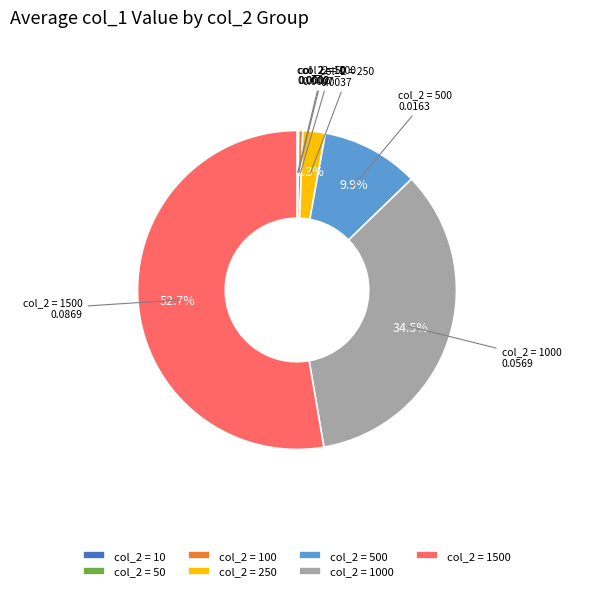

Combined, do col_2 = 250 and col_2 = 1500 account for over 50%?

Yes